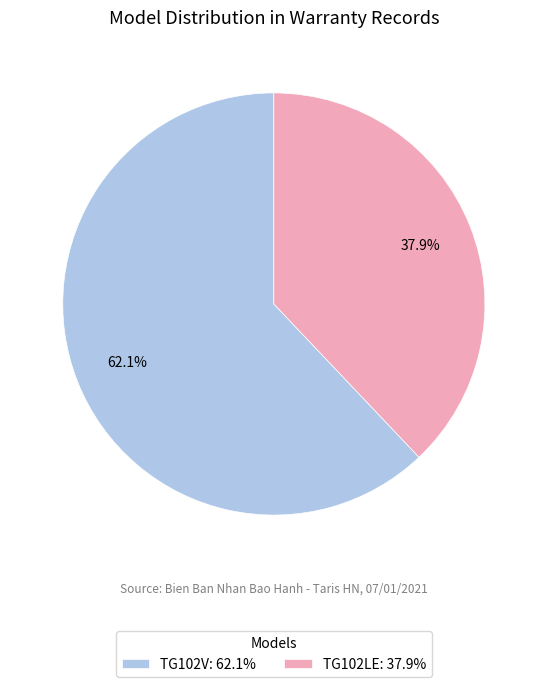

Is it true that TG102V is 69% of the pie?

False